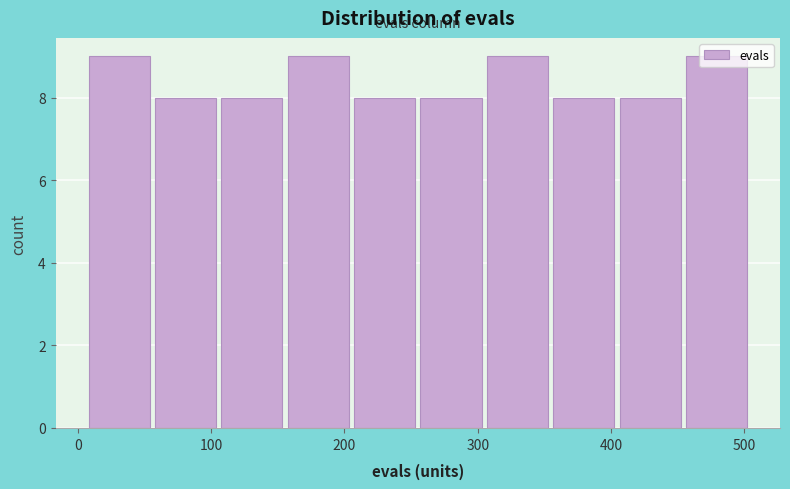

Reading left to right, list every bar in this chart as the range it spans on the x-axis followed by its height. Neither the bar edges nor the heights are printed on the chart, so give them approximately, as read against the axes.

10 to 60: 9
60 to 110: 8
110 to 160: 8
160 to 210: 9
210 to 260: 8
260 to 300: 8
300 to 350: 9
350 to 400: 8
400 to 450: 8
450 to 500: 9